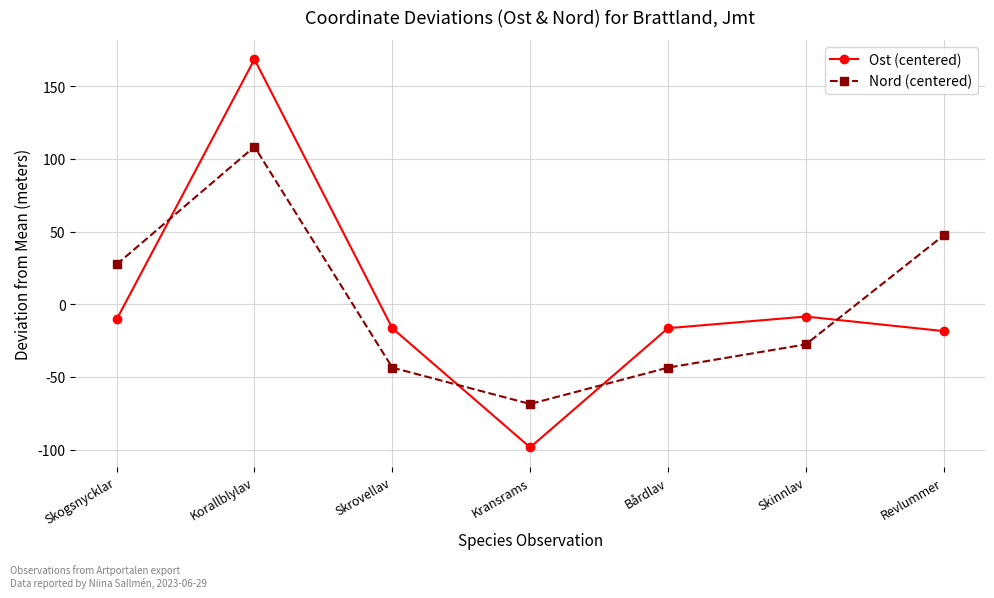

How many intersections are there between Nord (centered) and Ost (centered)?

4